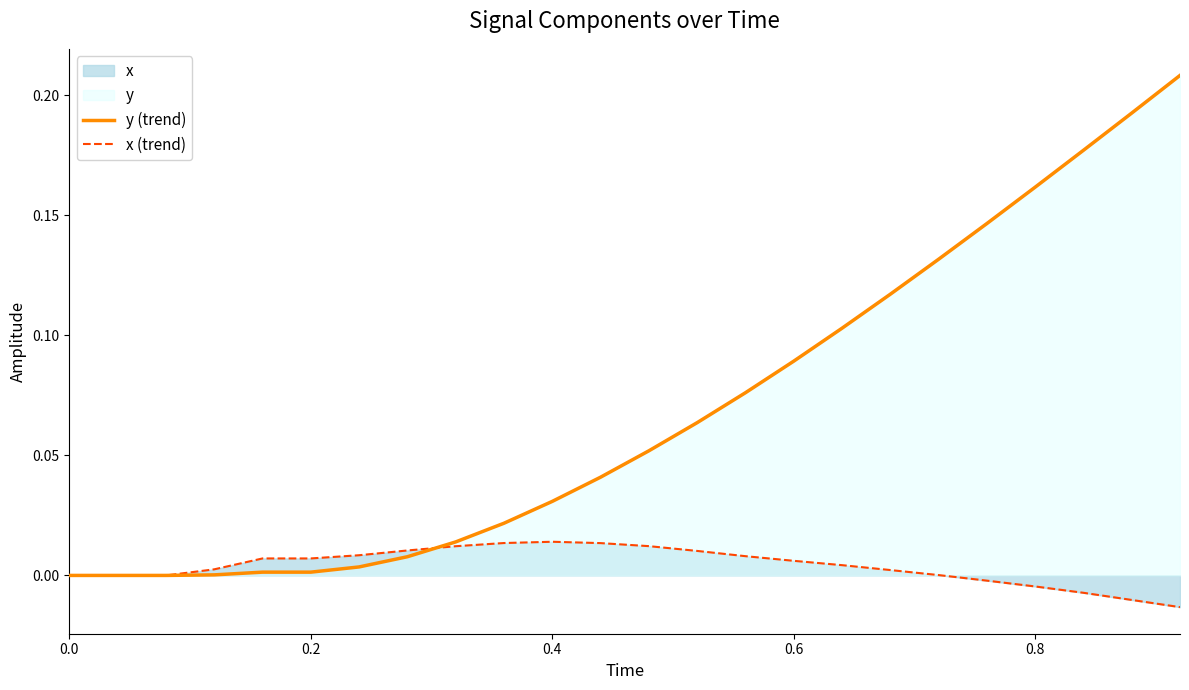

Reading left to right, list all the values displayed in this chart.

y (trend): 0.0	0.0	0.0	0.0	0.0	0.0	0.0	0.0	0.0	0.0	0.0	0.0	0.1	0.1	0.1	0.1	0.1	0.1	0.1	0.1	0.2	0.2	0.2	0.2
x (trend): 0.0	0.0	0.0	0.0	0.0	0.0	0.0	0.0	0.0	0.0	0.0	0.0	0.0	0.0	0.0	0.0	0.0	0.0	0.0	-0.0	-0.0	-0.0	-0.0	-0.0